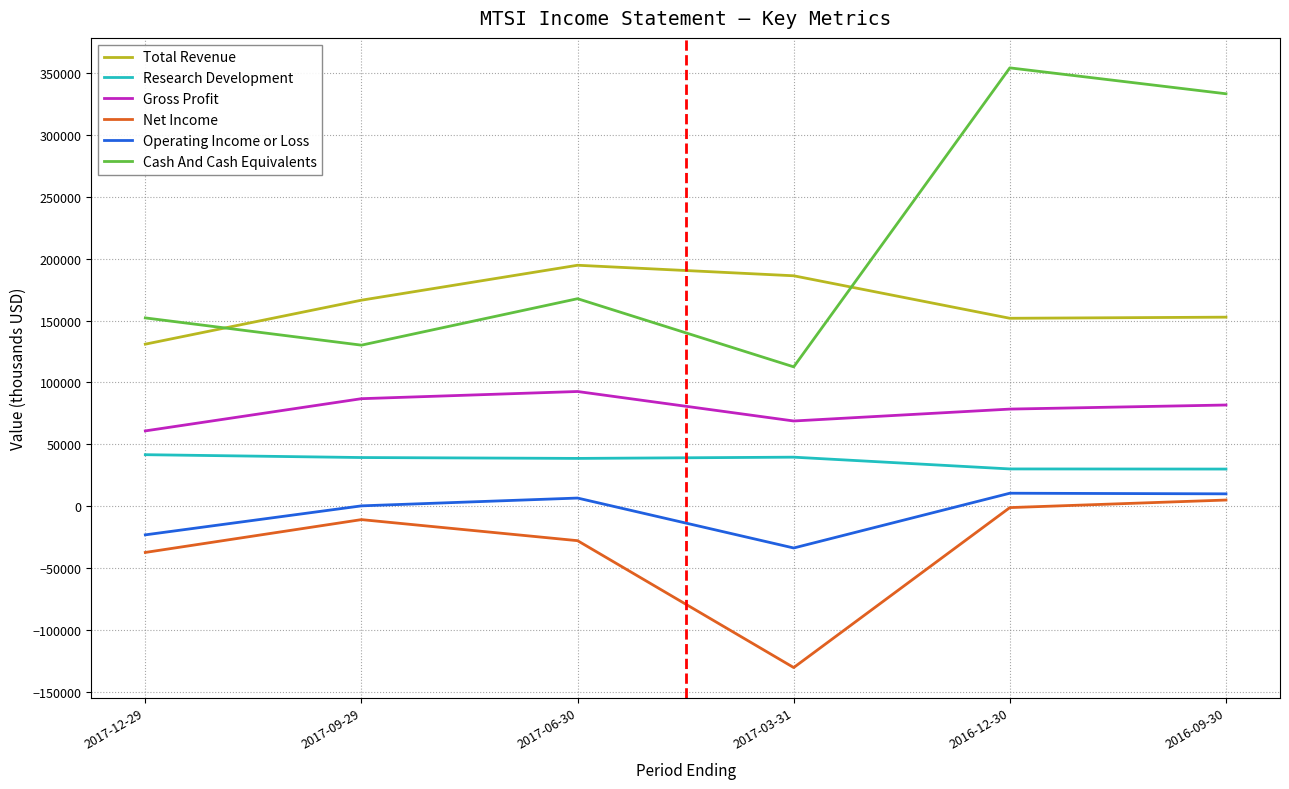

Which series has the widest spread of values?

Cash And Cash Equivalents